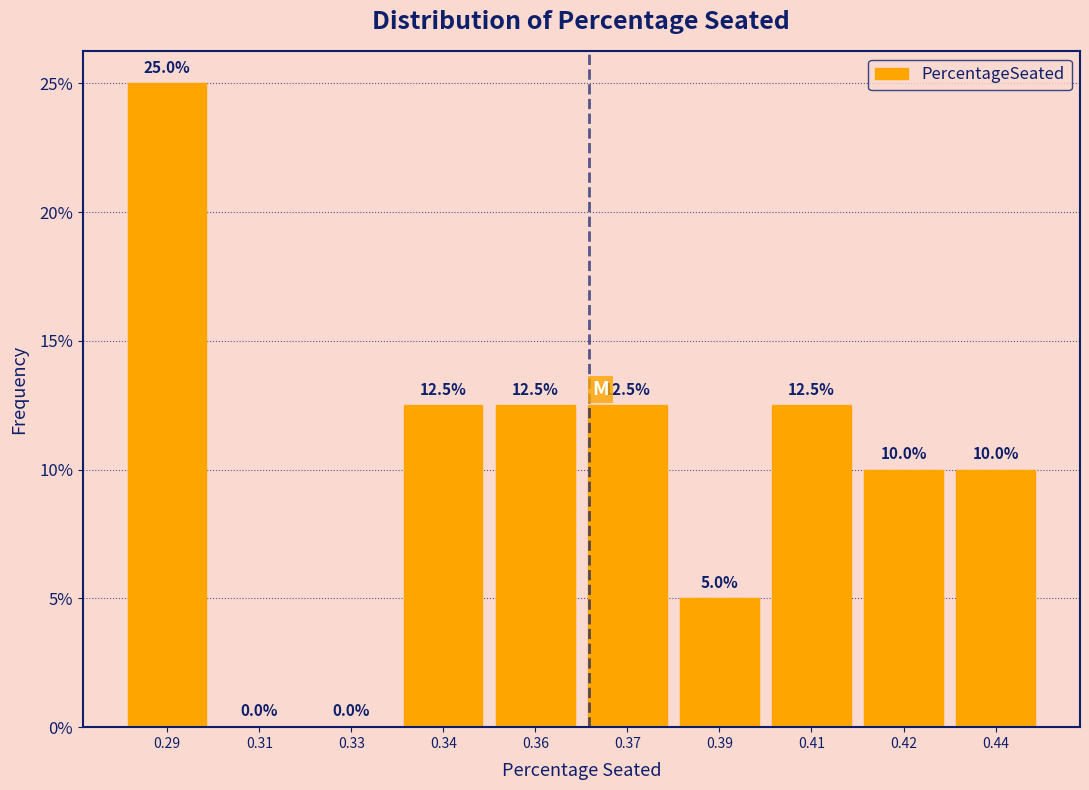

Reading left to right, list all the values displayed in this chart.

0.29=25.0	0.31=0.0	0.33=0.0	0.34=12.5	0.36=12.5	0.37=12.5	0.39=5.0	0.41=12.5	0.42=10.0	0.44=10.0